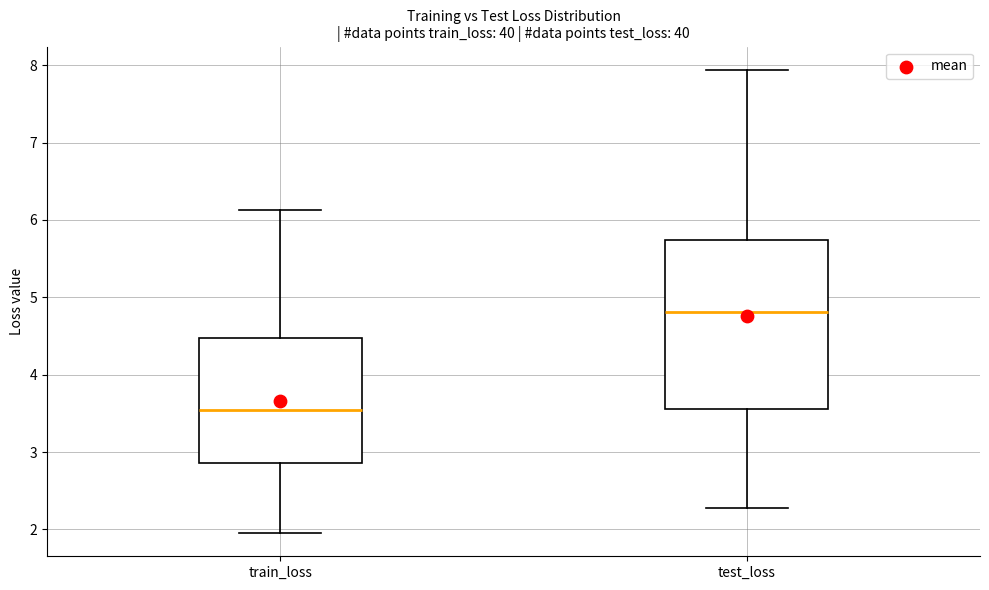

Reading left to right, read every box against the y-axis: the position of its median line, the range the box covers, and the ends of its whiskers. The values are not printed on the chart, so give them approximately, as read against the axis.

train_loss: median 3.5, box 2.9 to 4.5, whiskers 2.0 to 6.1
test_loss: median 4.8, box 3.6 to 5.7, whiskers 2.3 to 7.9